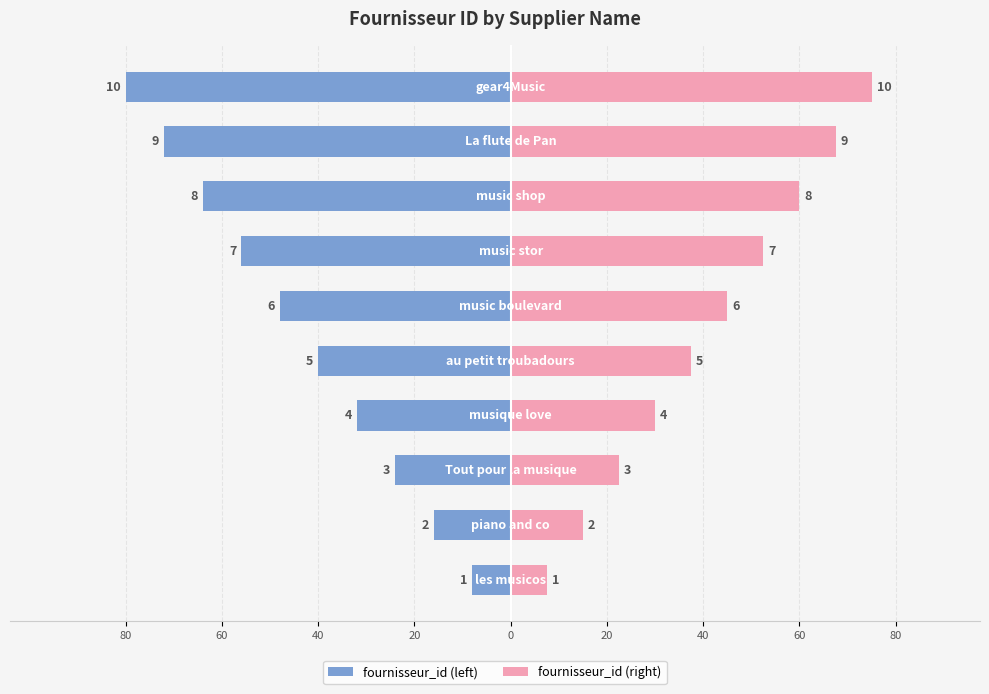

How many values in the fournisseur_id (left) series exceed -40?

4